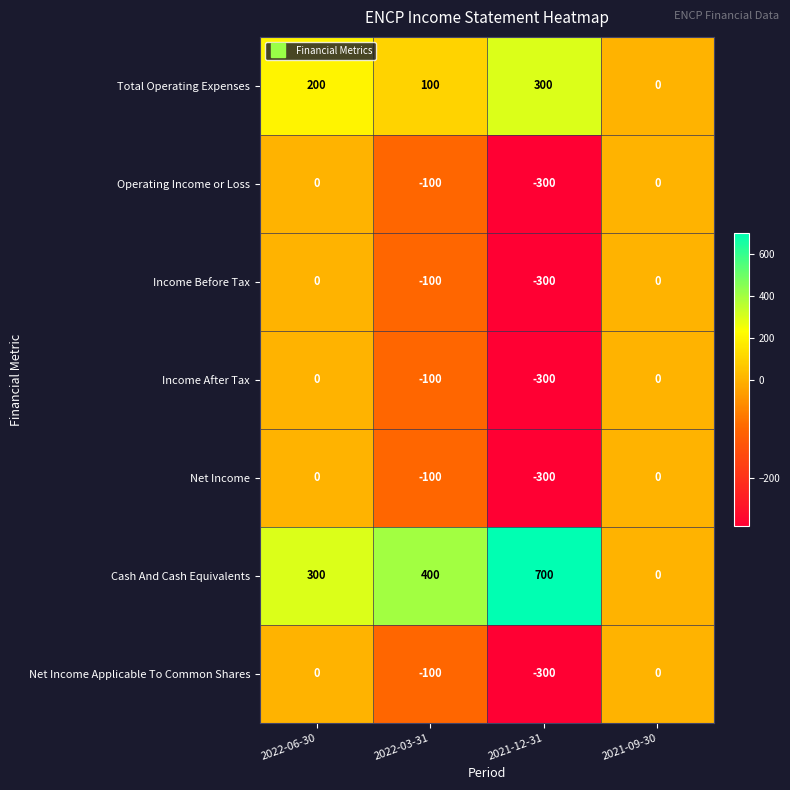

What is the minimum value shown in the chart?

-300